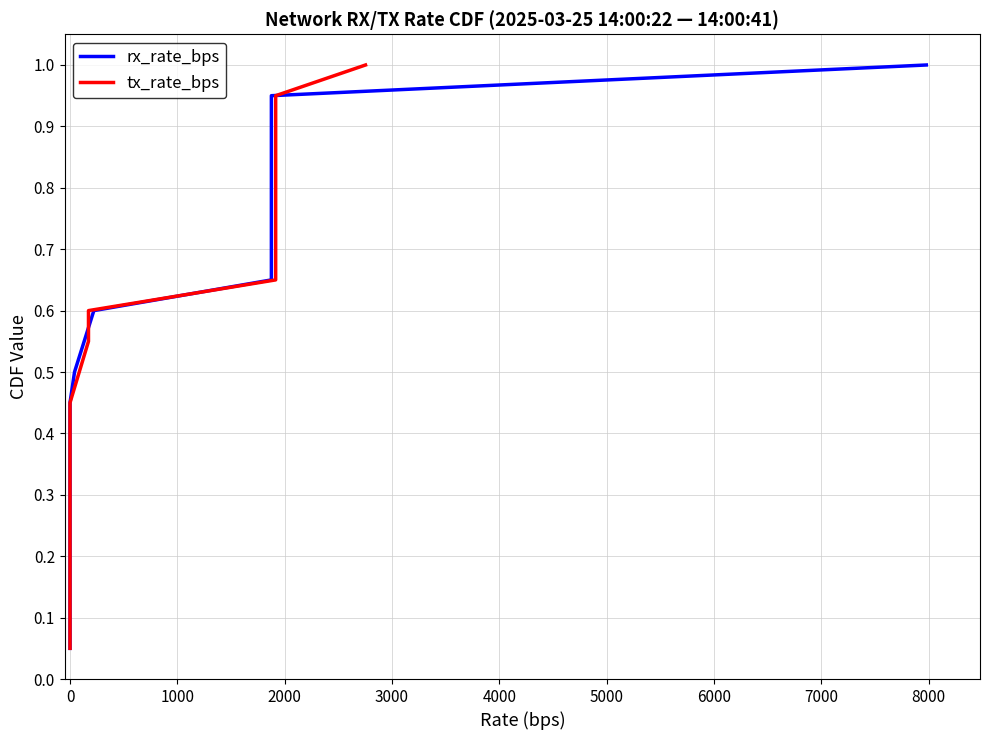

The value of rx_rate_bps at 18 is 1.6. True or false?

False